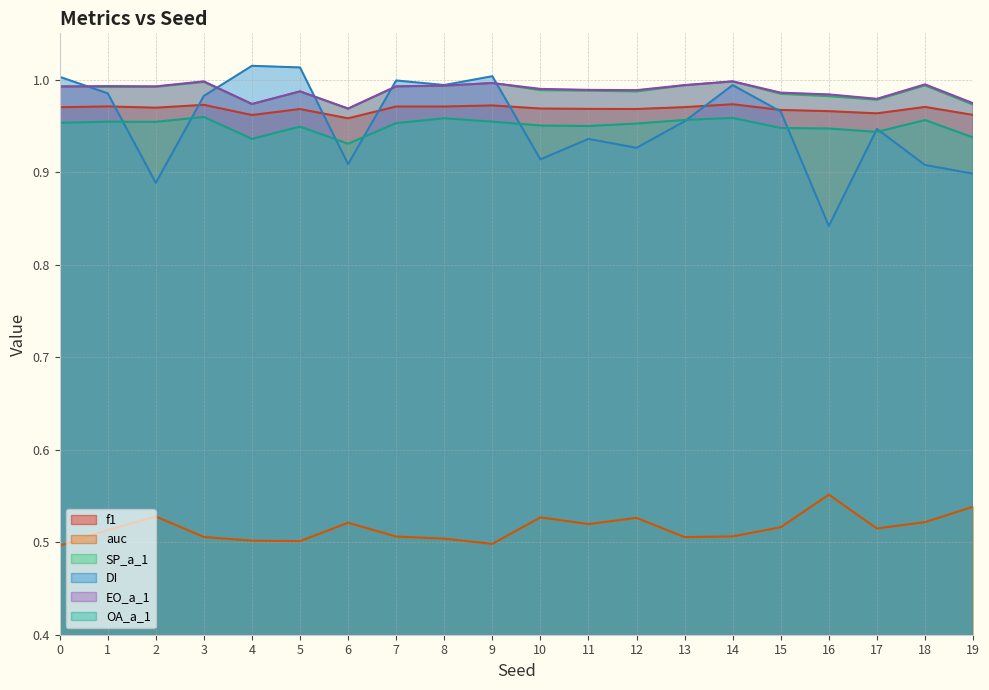

What is the lowest value of the EO_a_1 series?

1.0